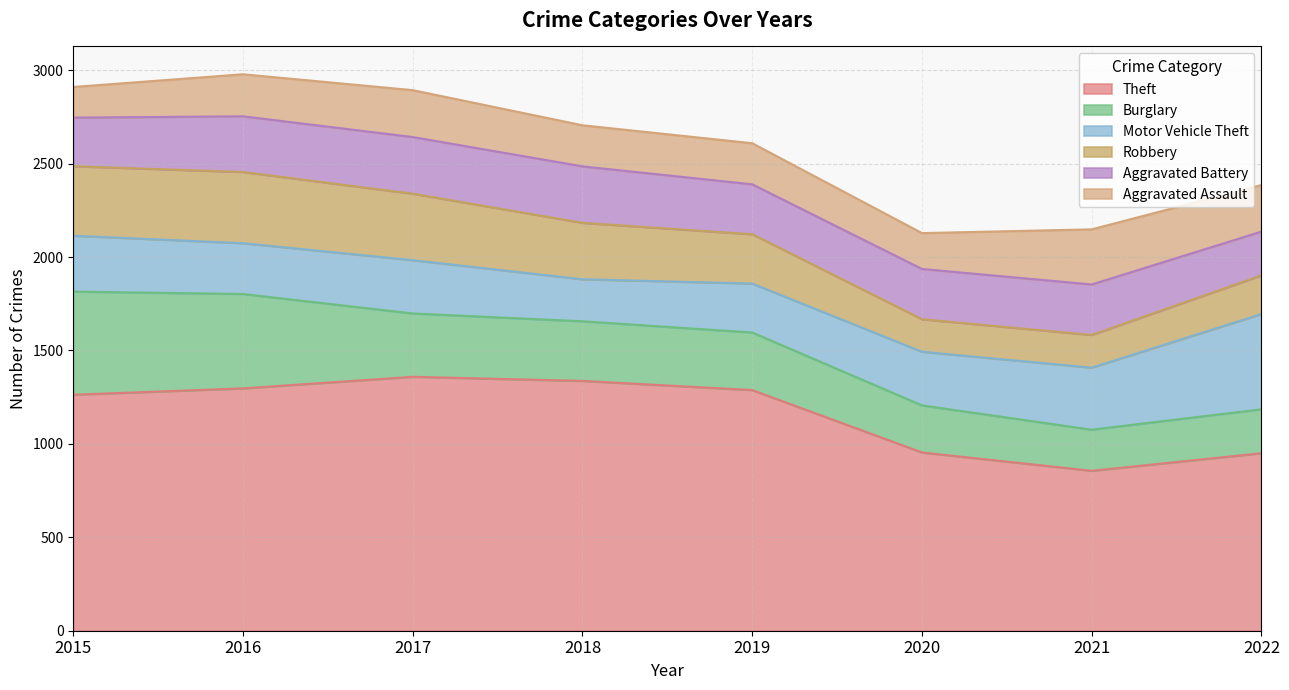

How many interior local peaks does the Theft series have?

1